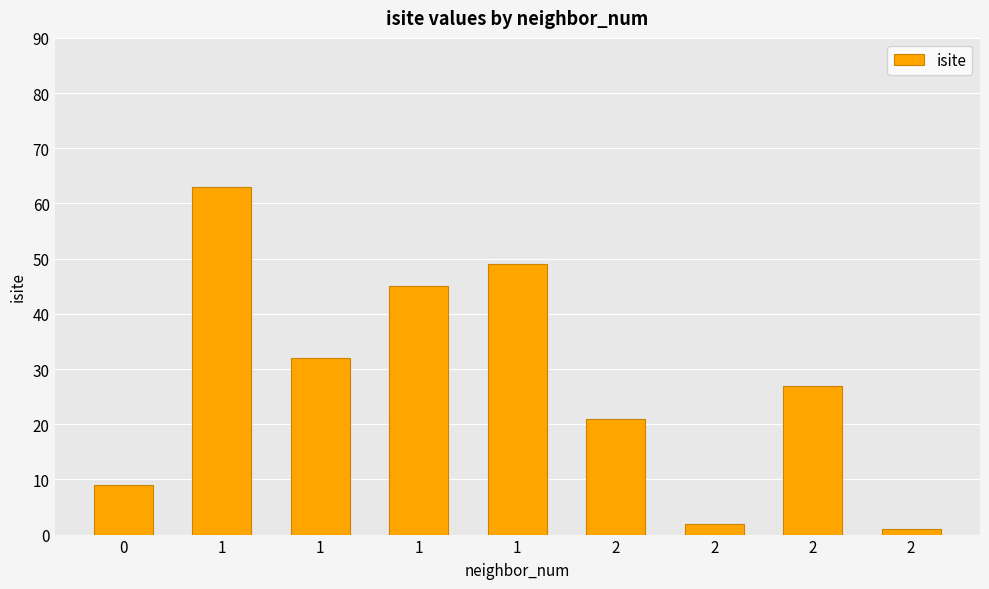

How many bars are there in total?

9